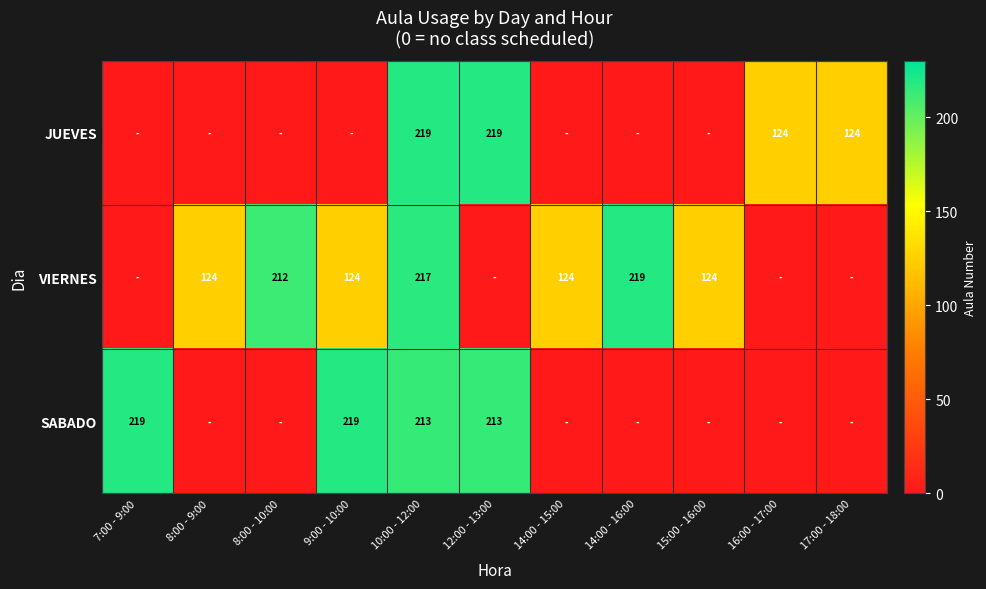

Which label corresponds to the largest value in the chart?

10:00 - 12:00